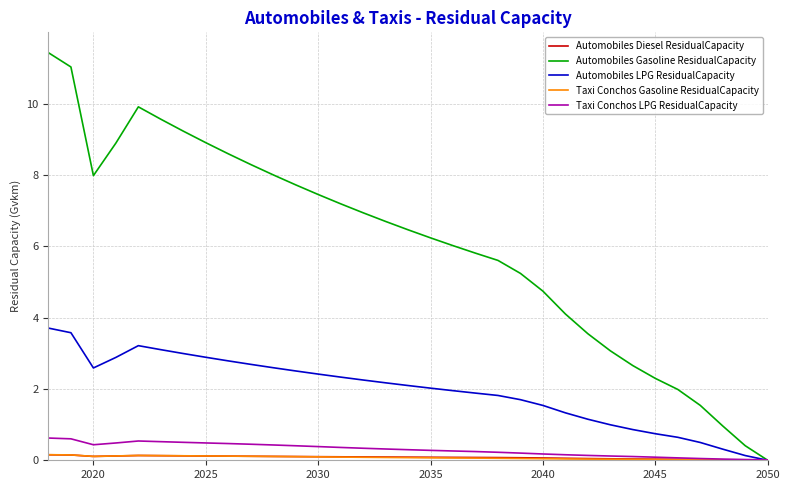

Which series has the largest range (max minus min)?

Automobiles Gasoline ResidualCapacity